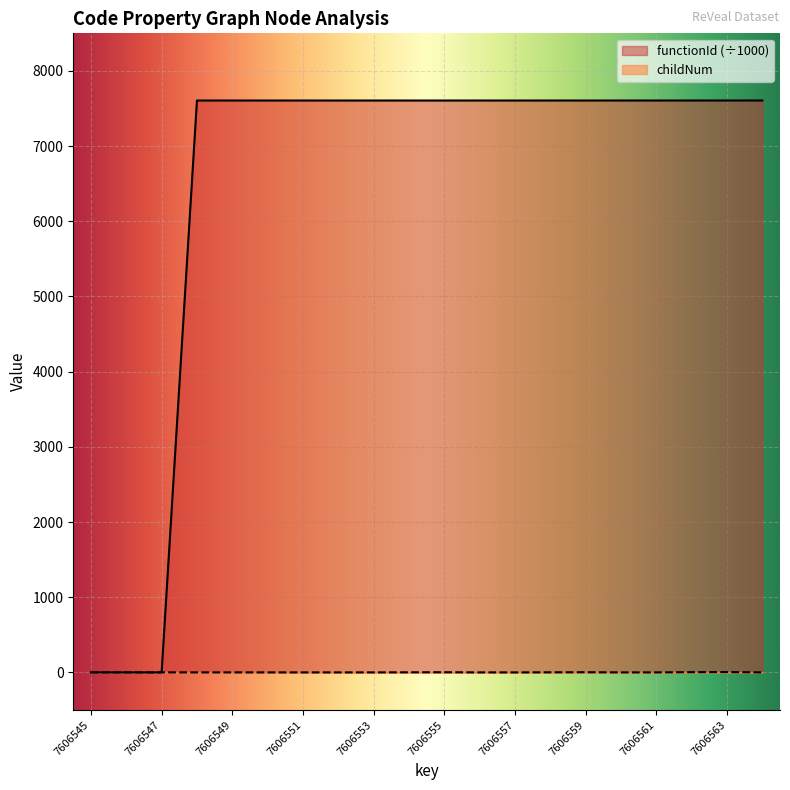

What is the difference between the second highest and second lowest values in the functionId series?

7606.5